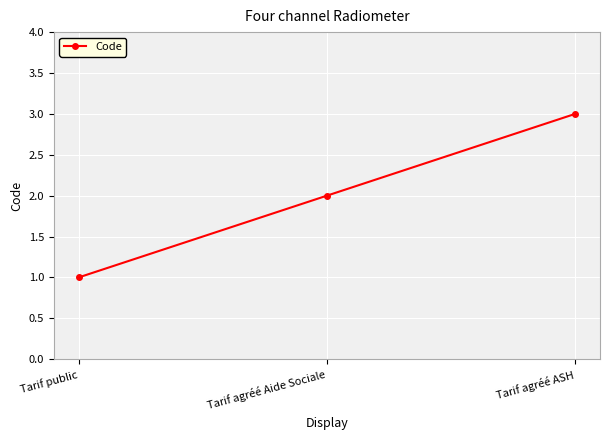

What is the label of the 2nd point from the left?

Tarif agréé Aide Sociale